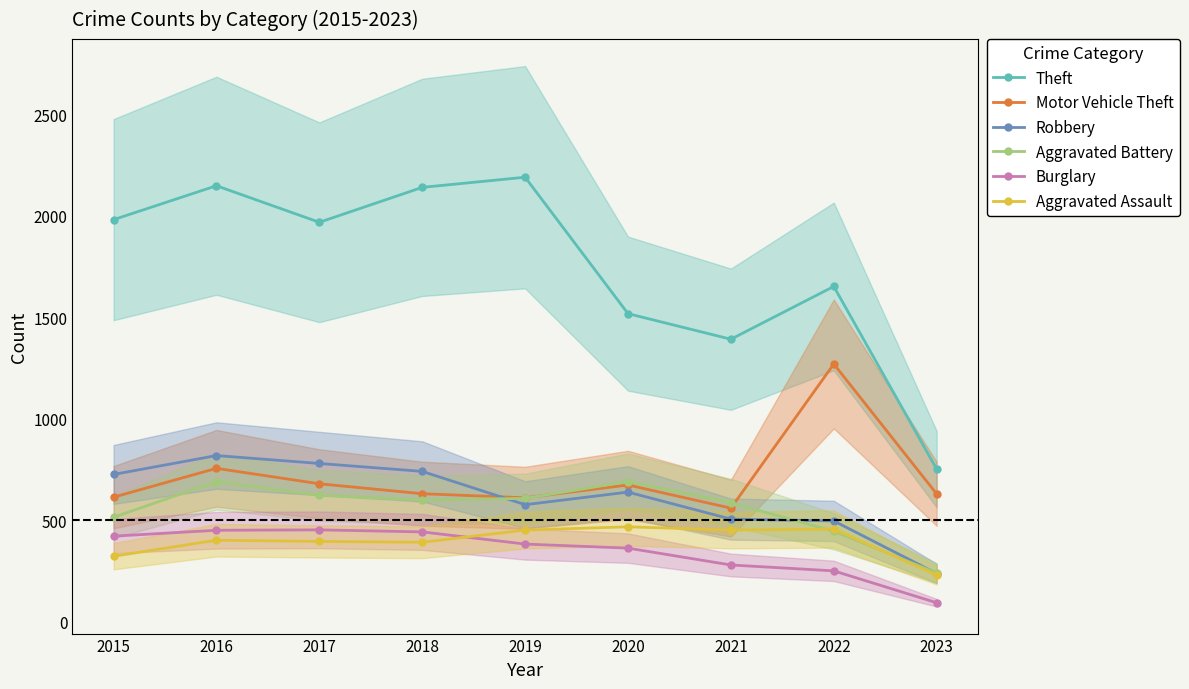

Is it true that Burglary equals 251 at 2022?

True